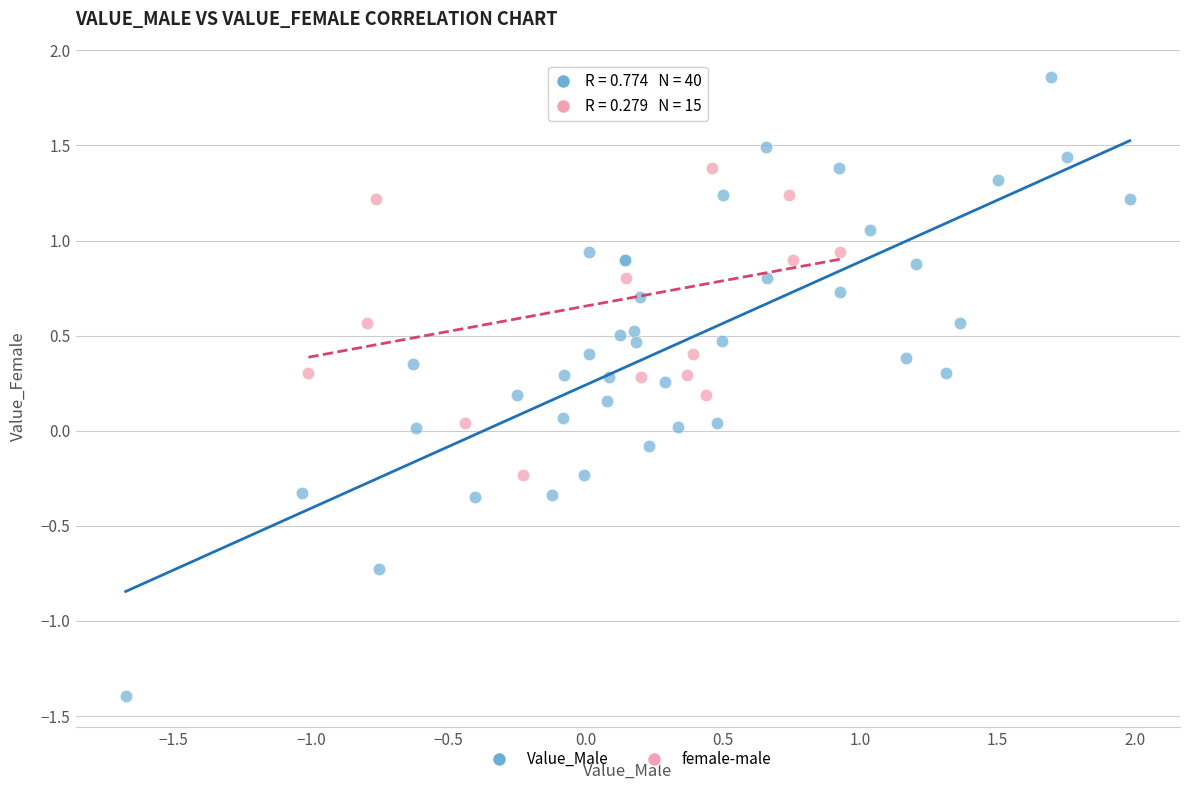

Which series reaches the minimum Y coordinate?

Value_Male